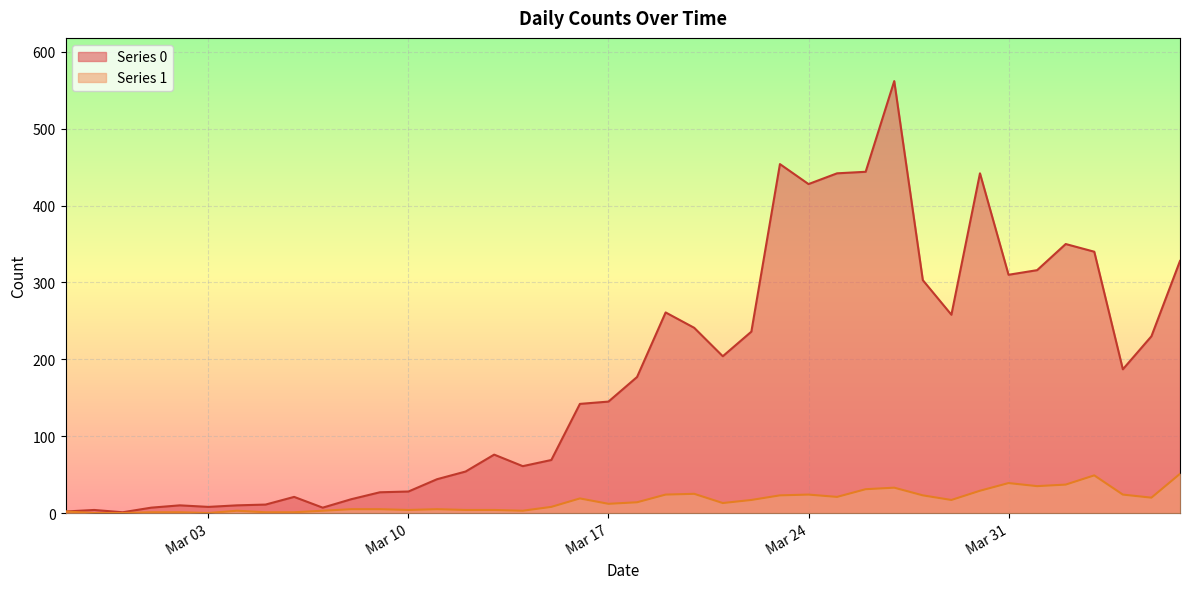

What is the total value across all series at 2020-03-07?

10